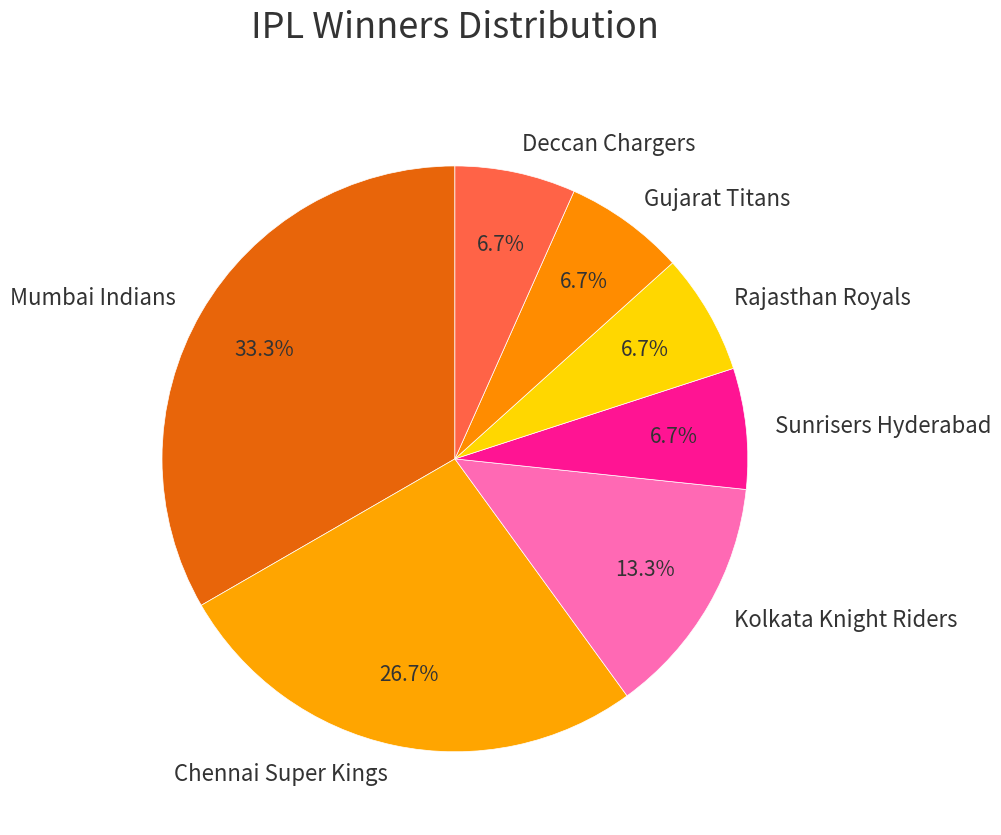

Does Chennai Super Kings account for over 50% of the chart?

No